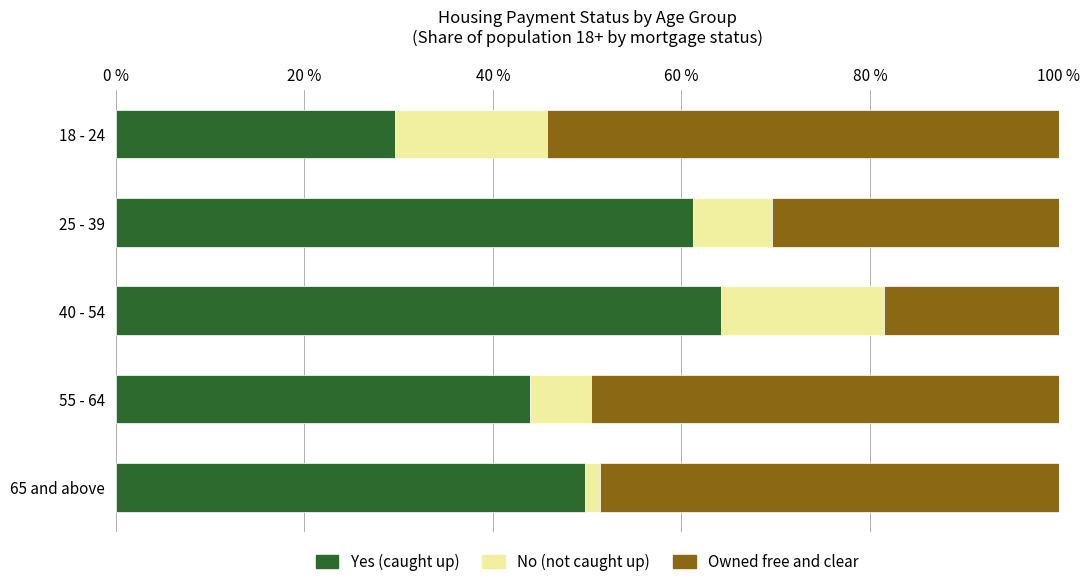

What is the lowest value of the Yes (caught up) series?

29.6